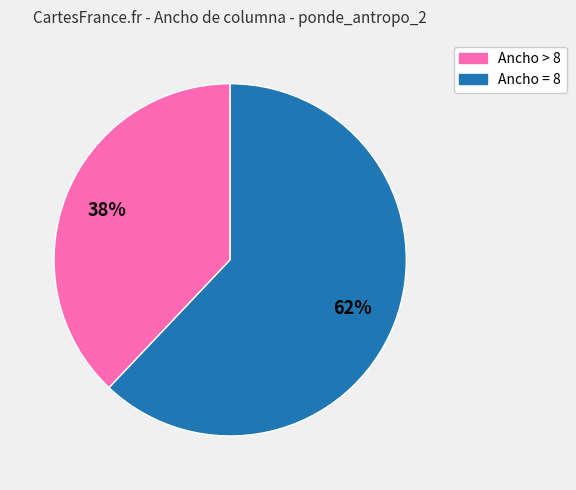

Is there a majority slice in this chart?

Yes